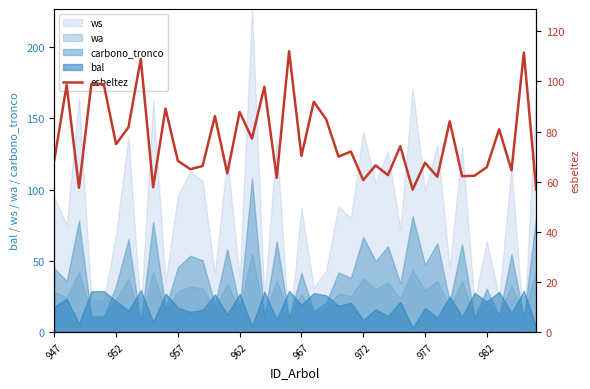

How many points are higher than both their immediate neighbors (excluding endpoints)?

15